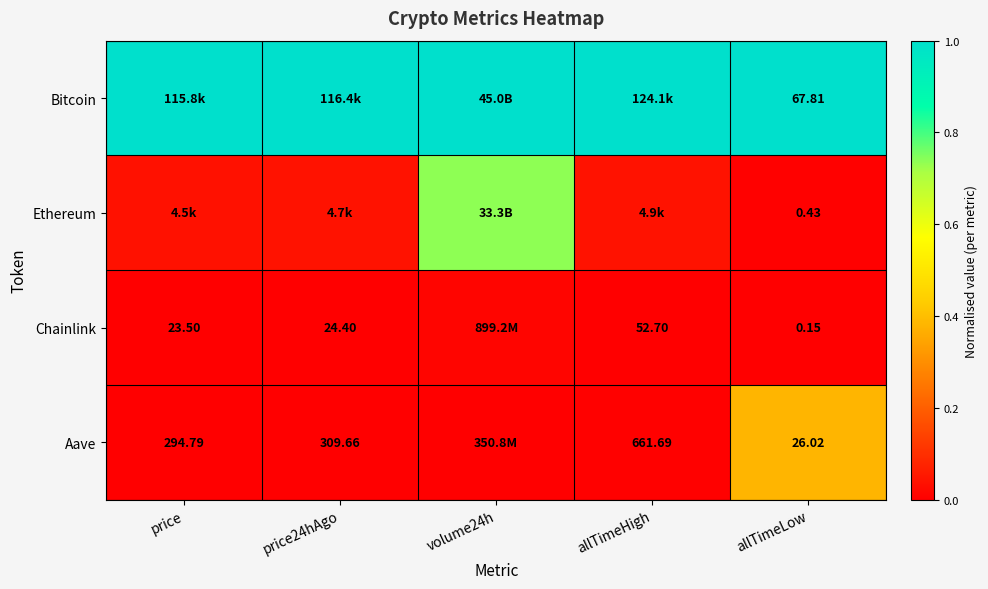

At which category does the chart reach its peak across all series?

price